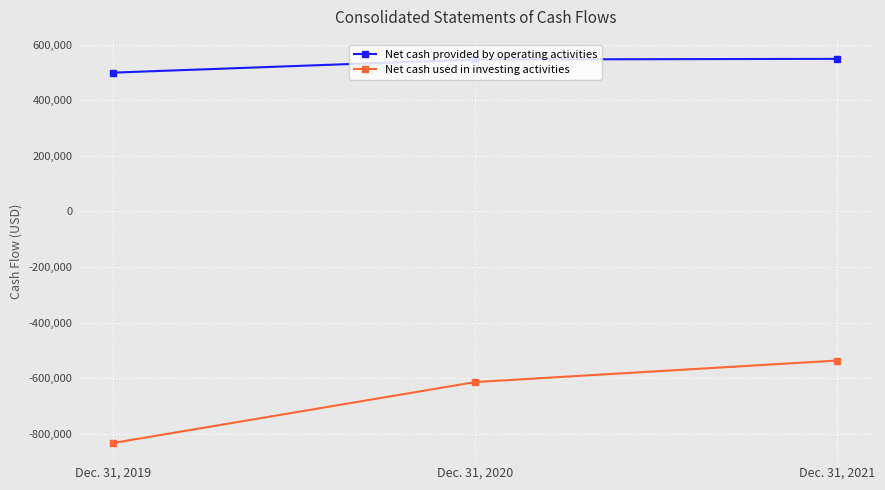

Between Dec. 31, 2019 and Dec. 31, 2020, which series saw the biggest shift?

Net cash used in investing activities